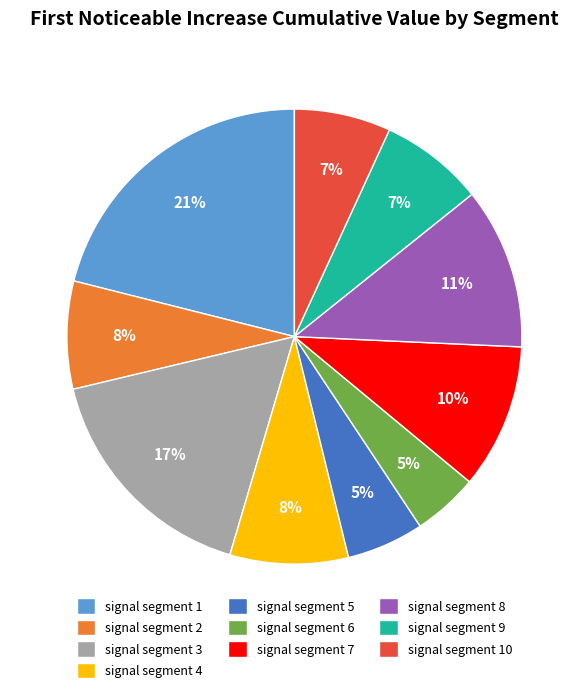

Between signal segment 10 and signal segment 4, which is larger?

signal segment 4